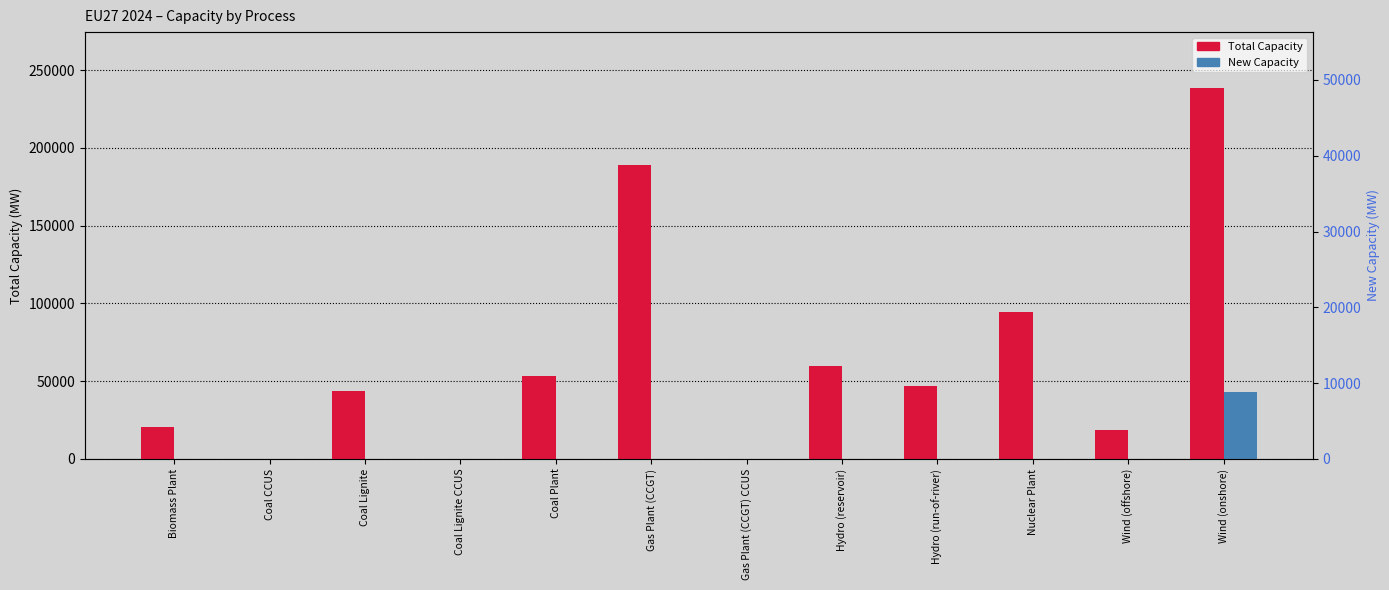

List the labels in order of Total value, smallest first.

Coal CCUS, Coal Lignite CCUS, Gas Plant (CCGT) CCUS, Wind (offshore), Biomass Plant, Coal Lignite, Hydro (run-of-river), Coal Plant, Hydro (reservoir), Nuclear Plant, Gas Plant (CCGT), Wind (onshore)